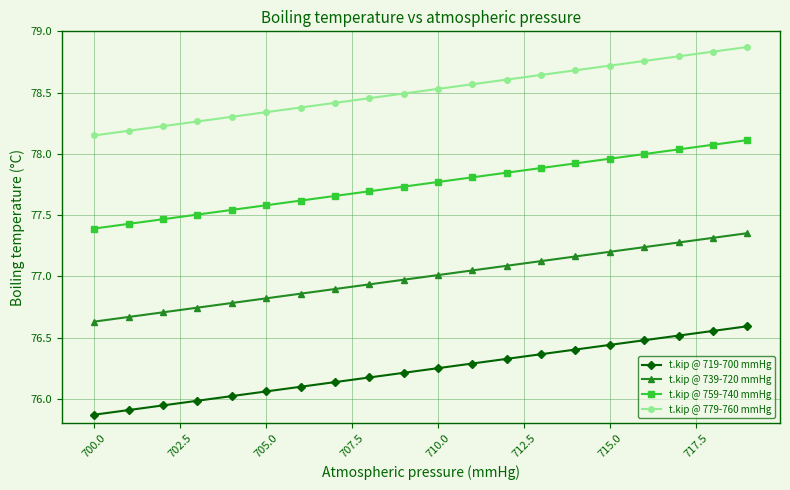

List the series in order of their peak value, lowest first.

t.kip @ 719-700 mmHg, t.kip @ 739-720 mmHg, t.kip @ 759-740 mmHg, t.kip @ 779-760 mmHg